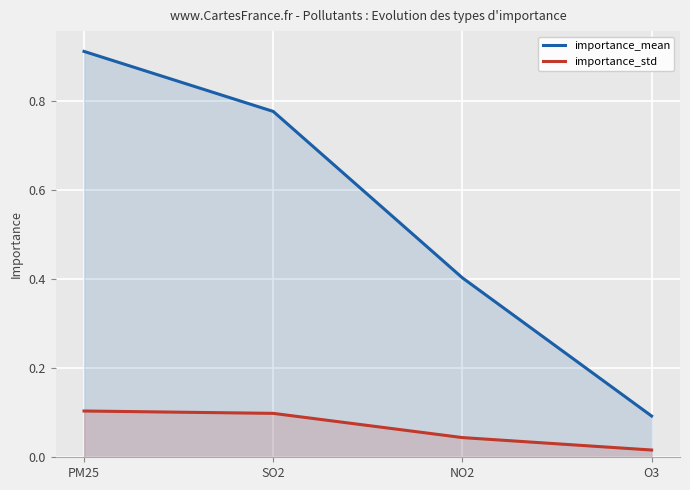

Which category has the lowest value in the importance_mean series?

O3